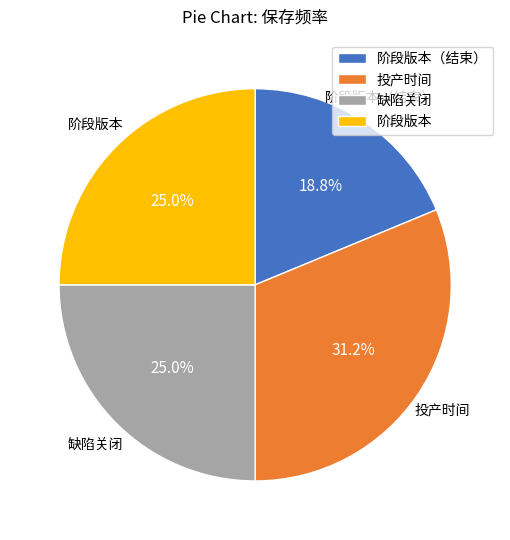

Combined, do 阶段版本（结束） and 缺陷关闭 account for over 50%?

No